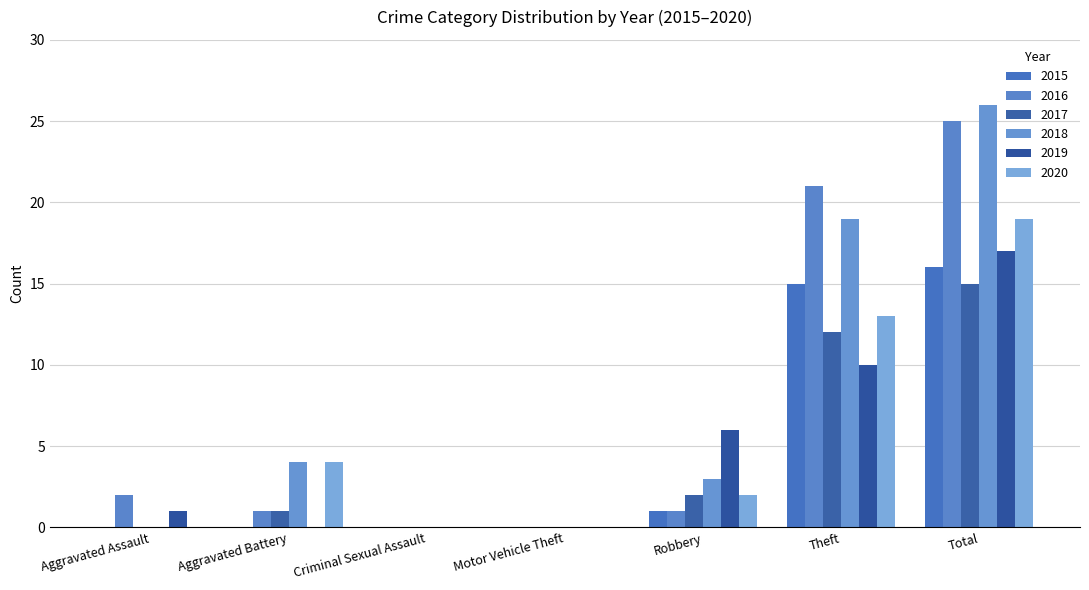

Read the 2019 value at Aggravated Assault.

1